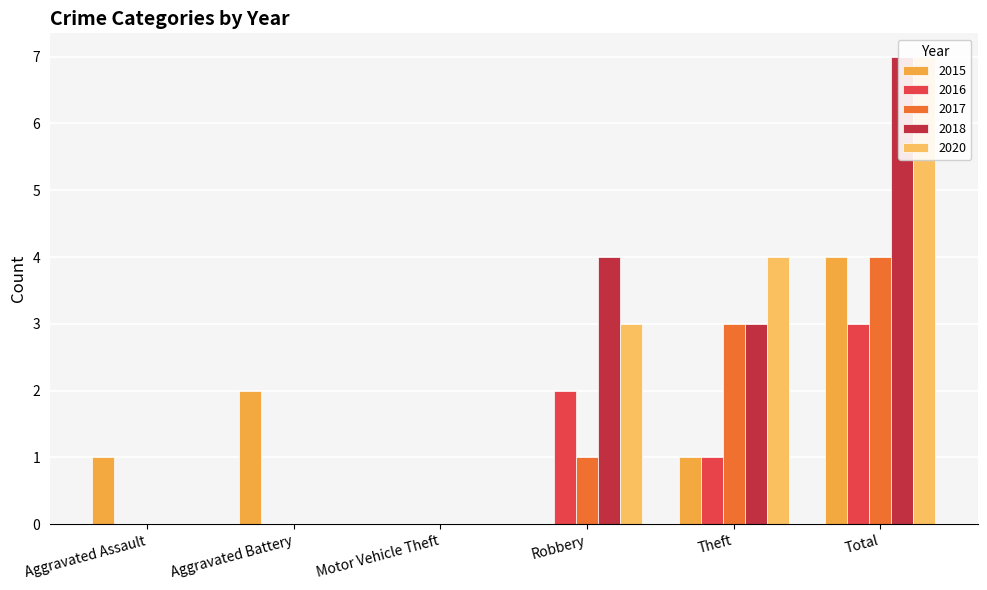

Reading left to right, transcribe all the data shown in this chart.

2015: 1	2	0	0	1	4
2016: 0	0	0	2	1	3
2017: 0	0	0	1	3	4
2018: 0	0	0	4	3	7
2020: 0	0	0	3	4	7